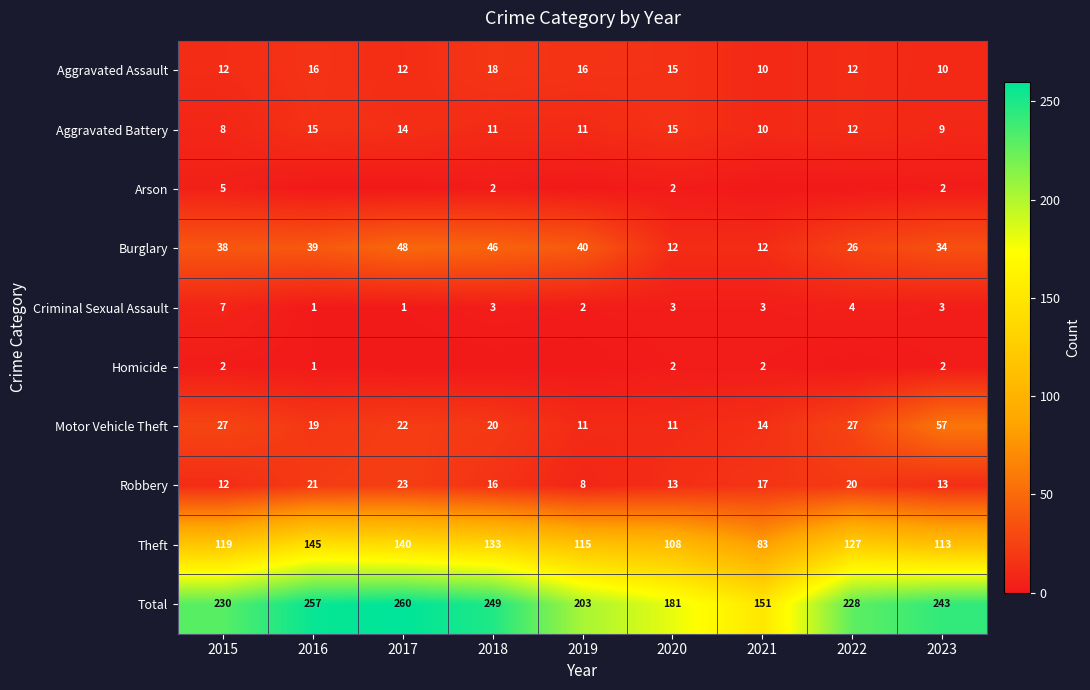

At which label does Aggravated Battery reach its minimum?

2015